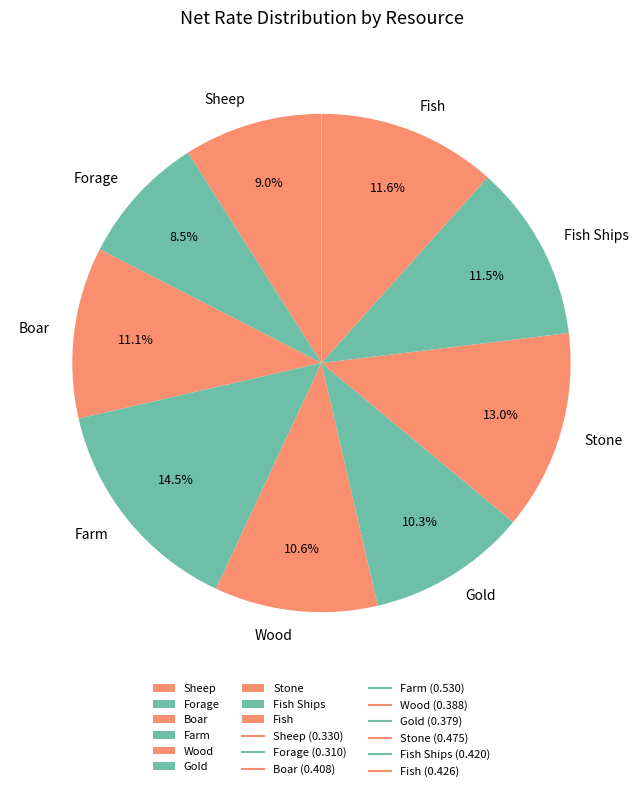

To the nearest percent, what is the average slice percentage?

11%